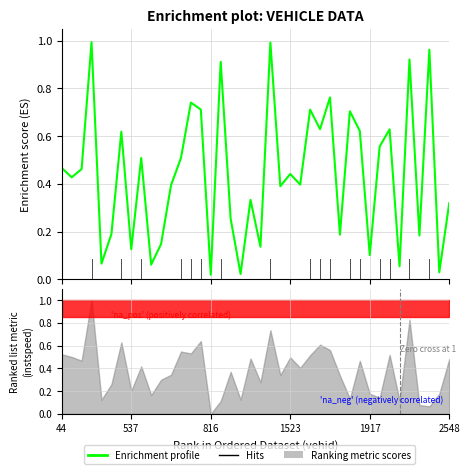

How many data points does each series have?

40